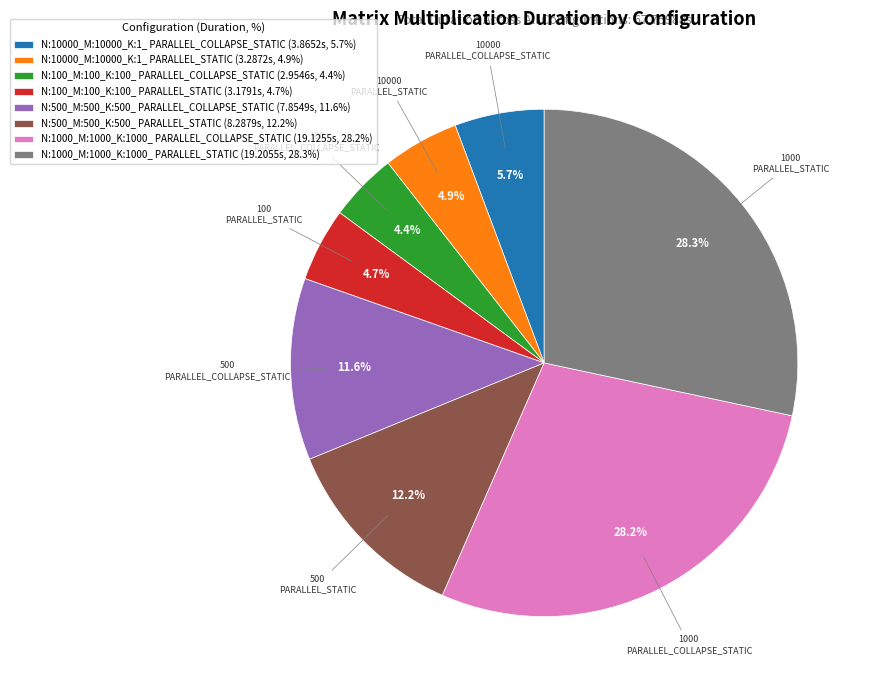

How much of the chart is everything except N:1000_M:1000_K:1000_ PARALLEL_STATIC?

71.7%